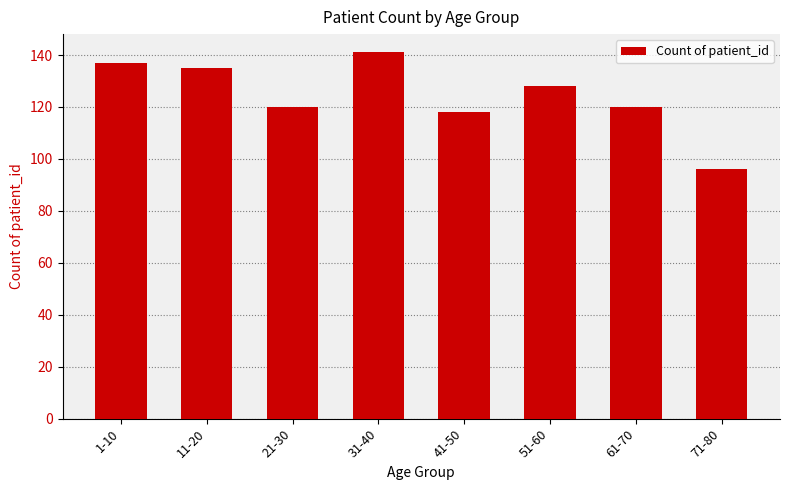

What is the label of the 3rd bar from the right?

51-60